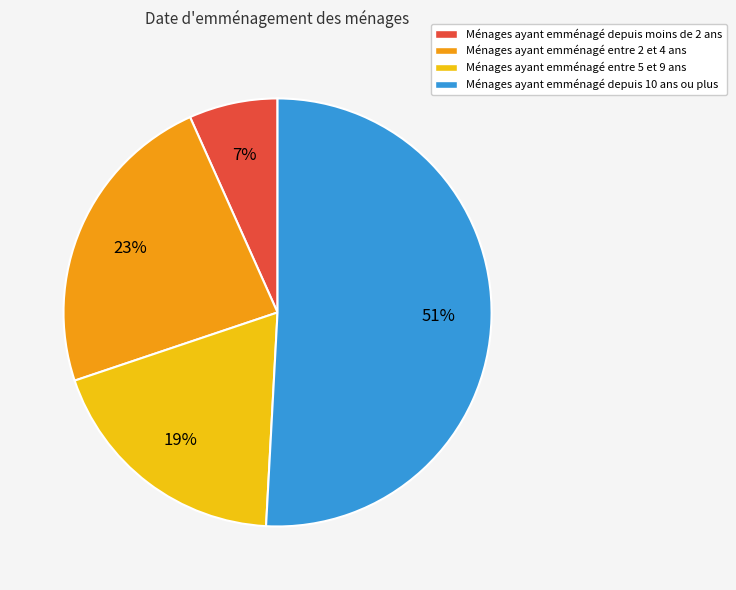

To the nearest percent, what portion does Ménages ayant emménagé depuis 10 ans ou plus represent?

51%